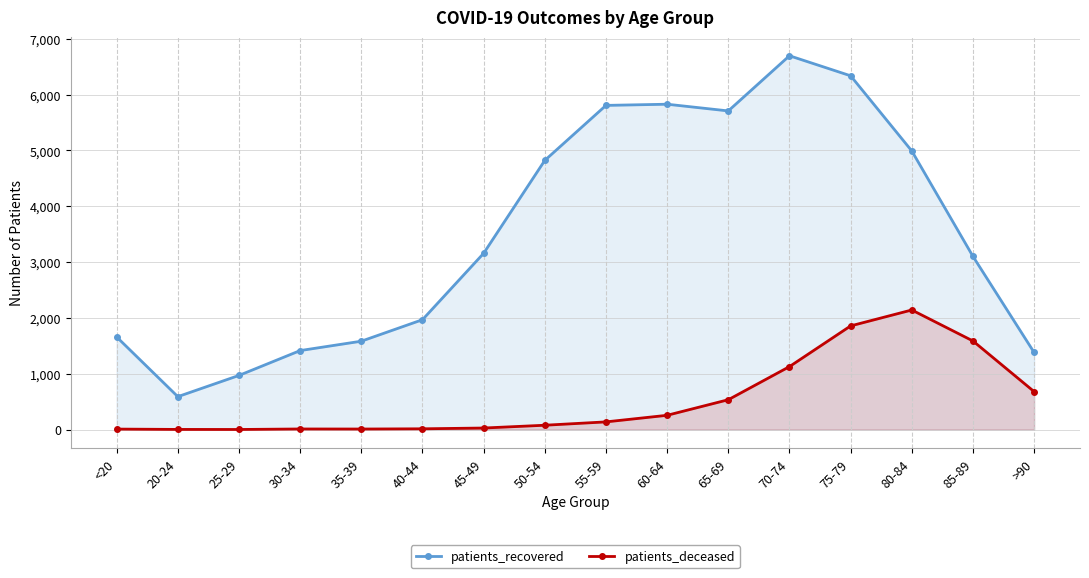

What is the label of the 12th point from the left?

70-74